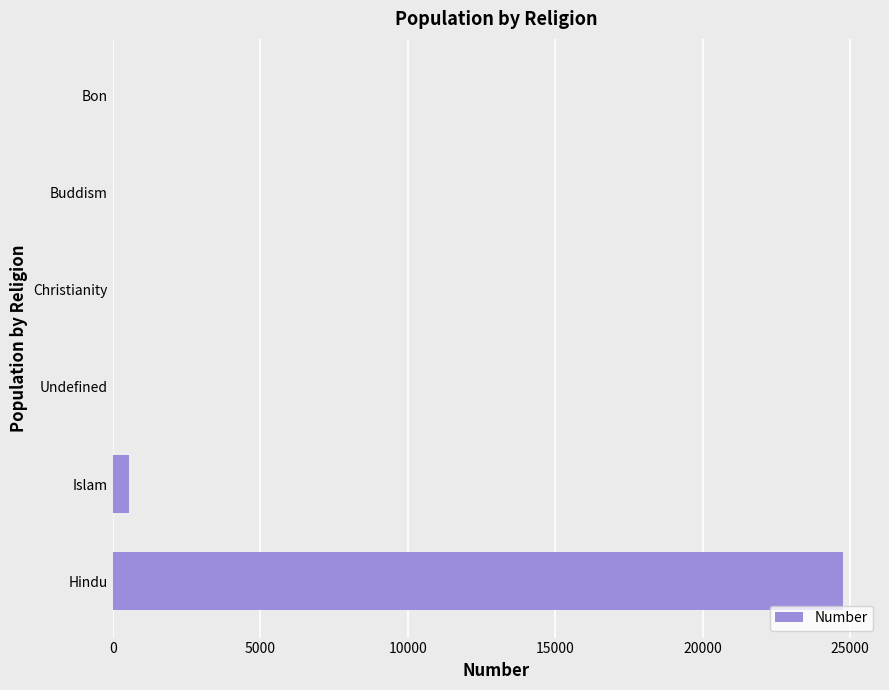

True or false: the data shows 12908 at Hindu.

False